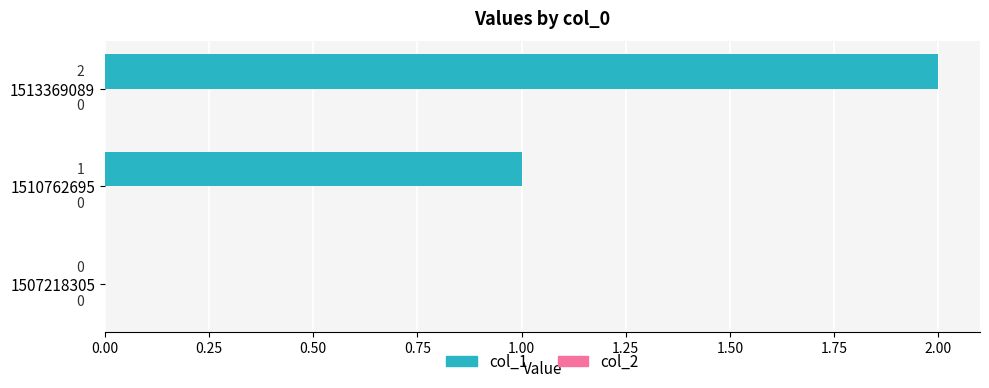

Does the chart contain stacked bars?

No